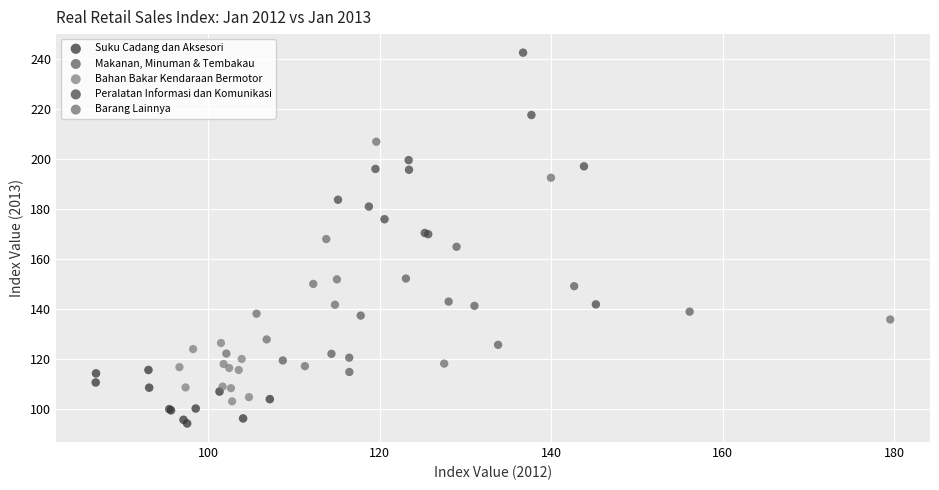

Which series reaches the maximum Y coordinate?

Peralatan Informasi dan Komunikasi